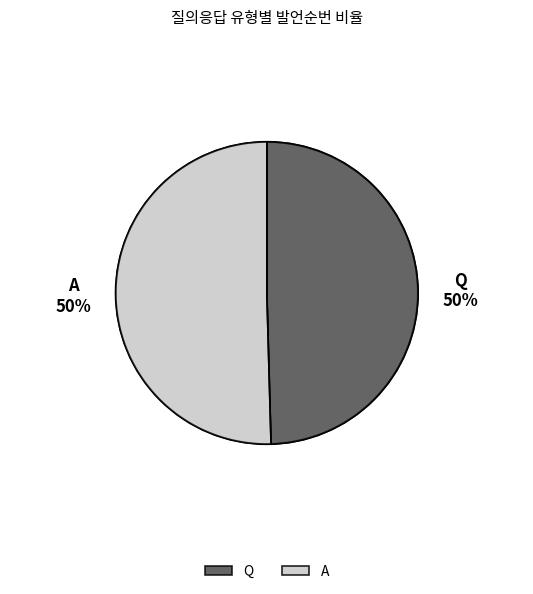

What percentage is the Q slice, to the nearest percent?

50%